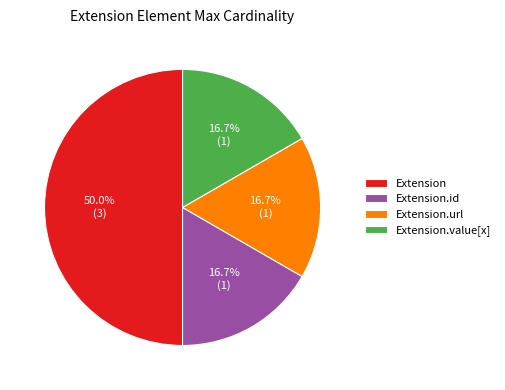

Is Extension.id the majority of the pie?

No